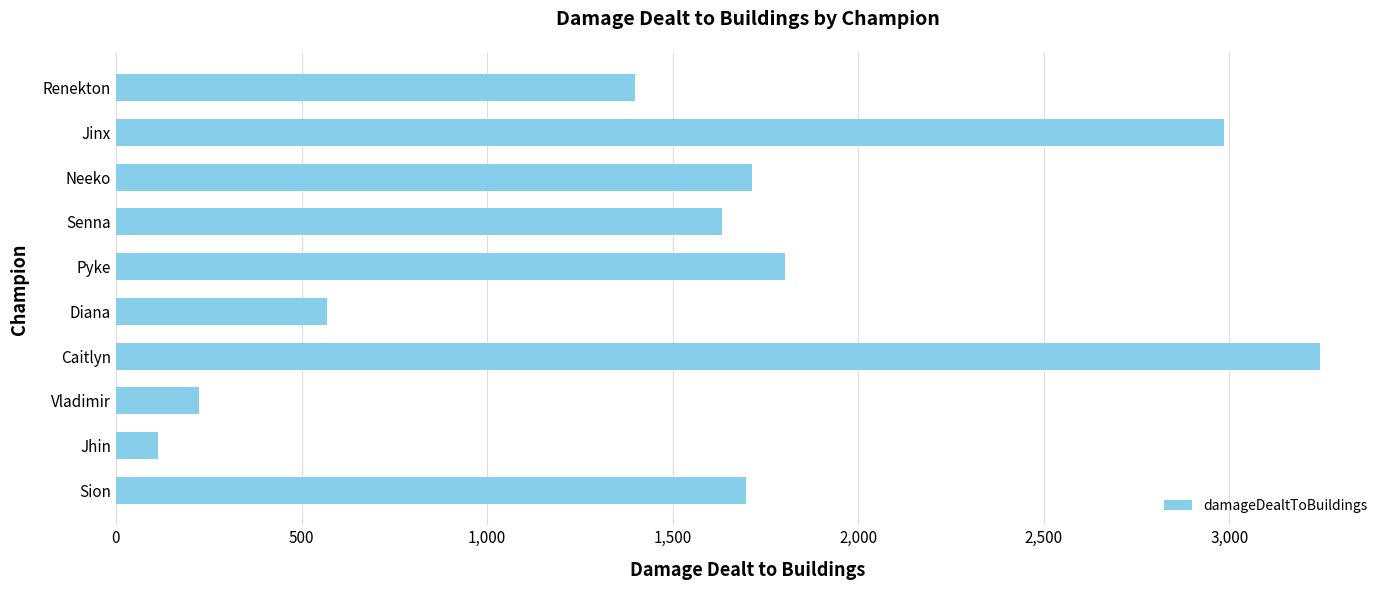

Which has a higher value, Neeko or Vladimir?

Neeko